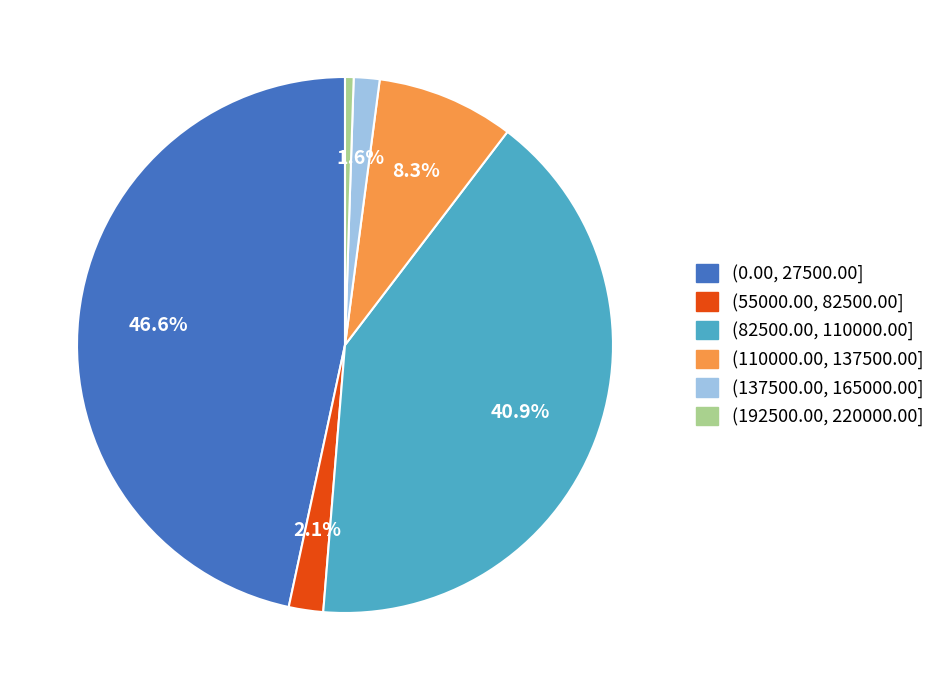

To the nearest percent, what is the average slice percentage?

17%